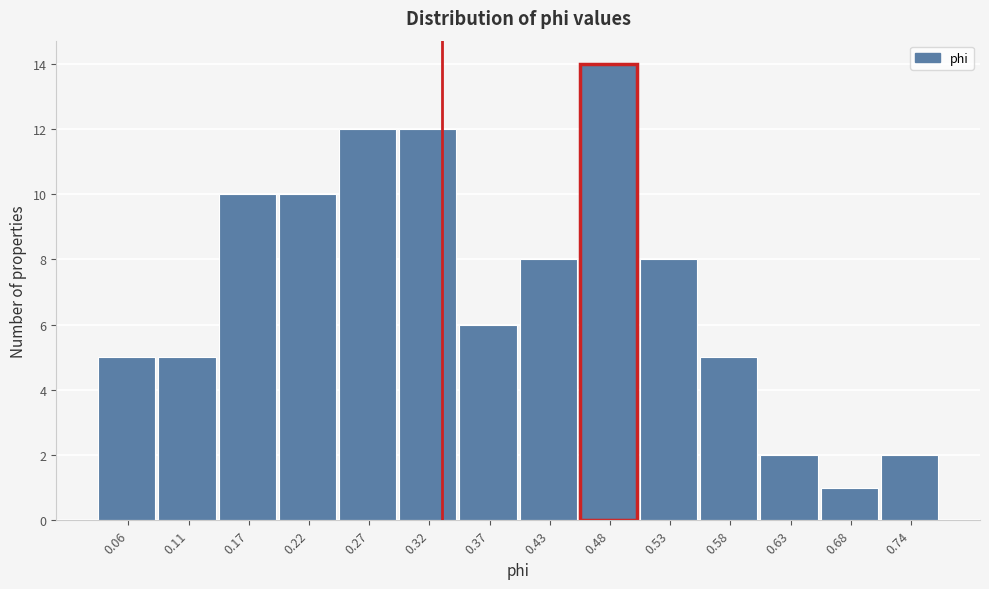

How tall is the bar that spans 0.50 to 0.55 on the x-axis? Neither the bar edges nor the heights are printed on the chart, so give them approximately, as read against the axes.

8